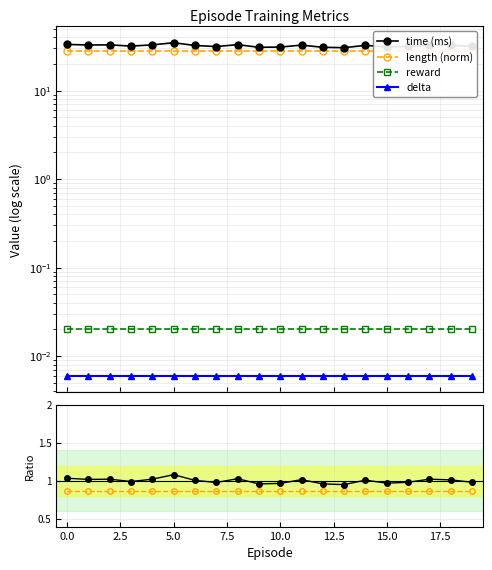

How many data points does each series have?

20